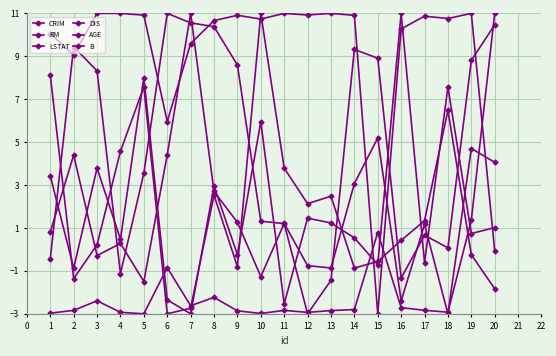

What is the average value of the RM series?

1.9